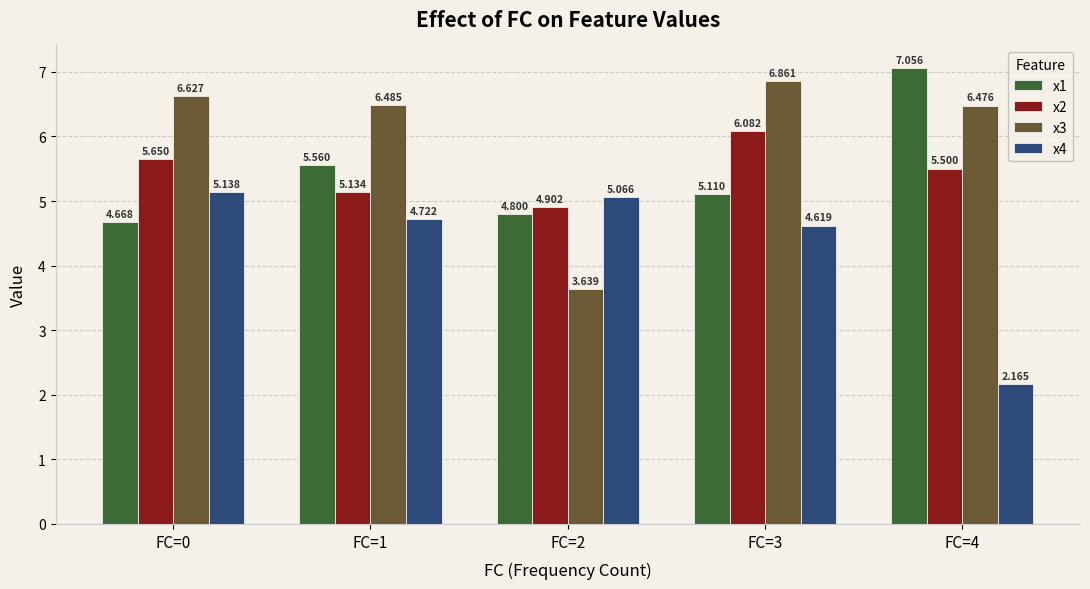

What is the sum of the x4 values at FC=2 and FC=1?

9.8